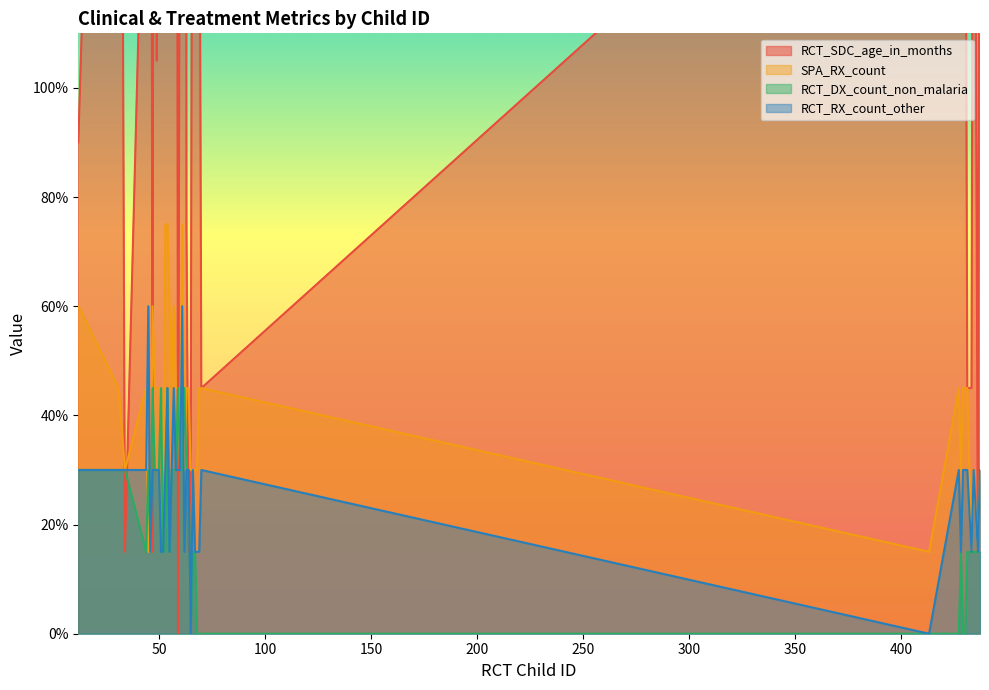

Rank the series at 44 from lowest to highest value.

RCT_DX_count_non_malaria, RCT_RX_count_other, SPA_RX_count, RCT_SDC_age_in_months